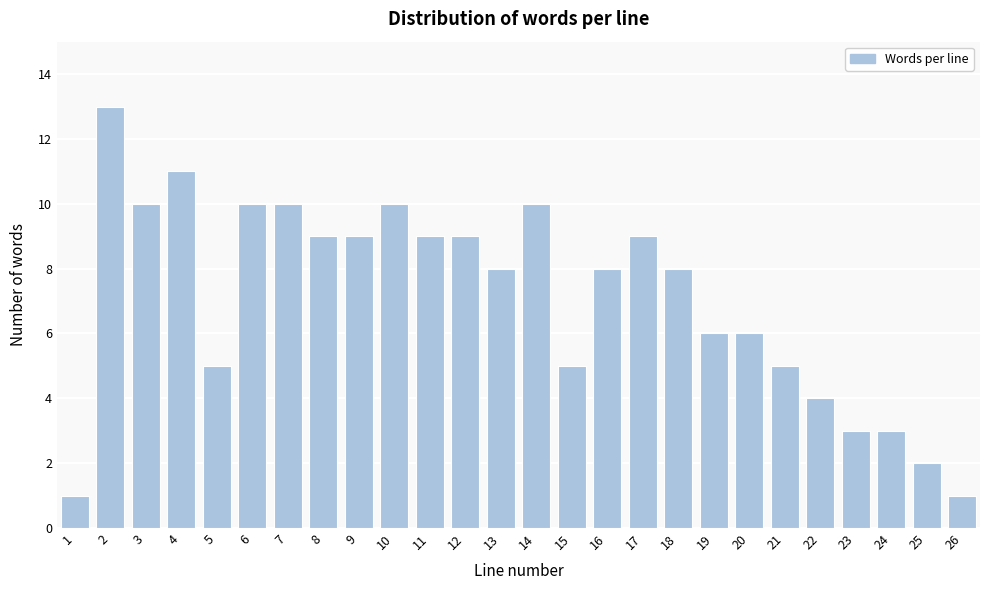

Reading left to right, list all the values displayed in this chart.

1=1	2=13	3=10	4=11	5=5	6=10	7=10	8=9	9=9	10=10	11=9	12=9	13=8	14=10	15=5	16=8	17=9	18=8	19=6	20=6	21=5	22=4	23=3	24=3	25=2	26=1